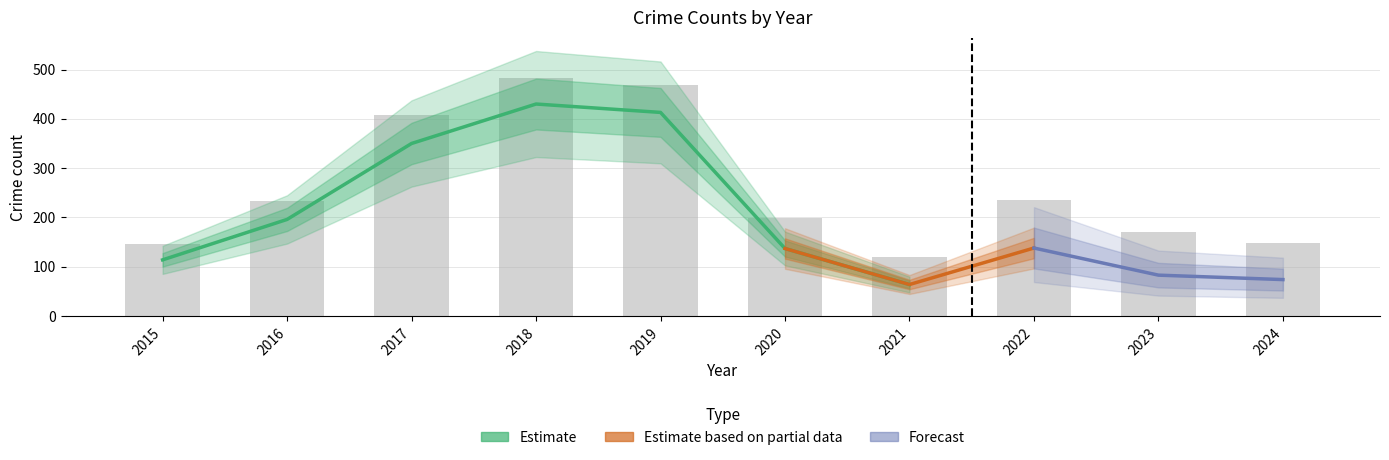

How many data points in Total are less than 234?

5